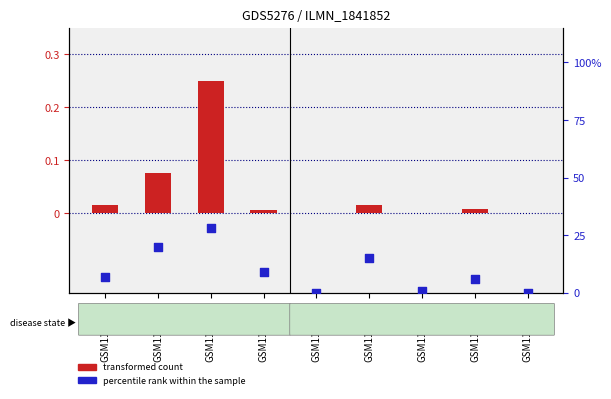

At which category is the sum across all series the highest?

GSM1102616